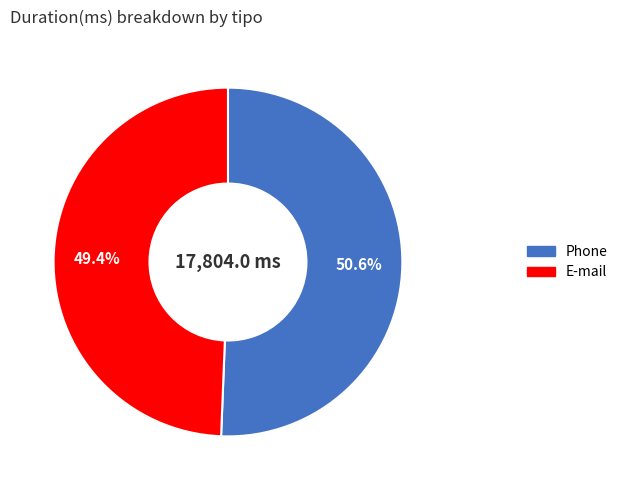

What is the ratio of the value at E-mail to the value at Phone?

1.0